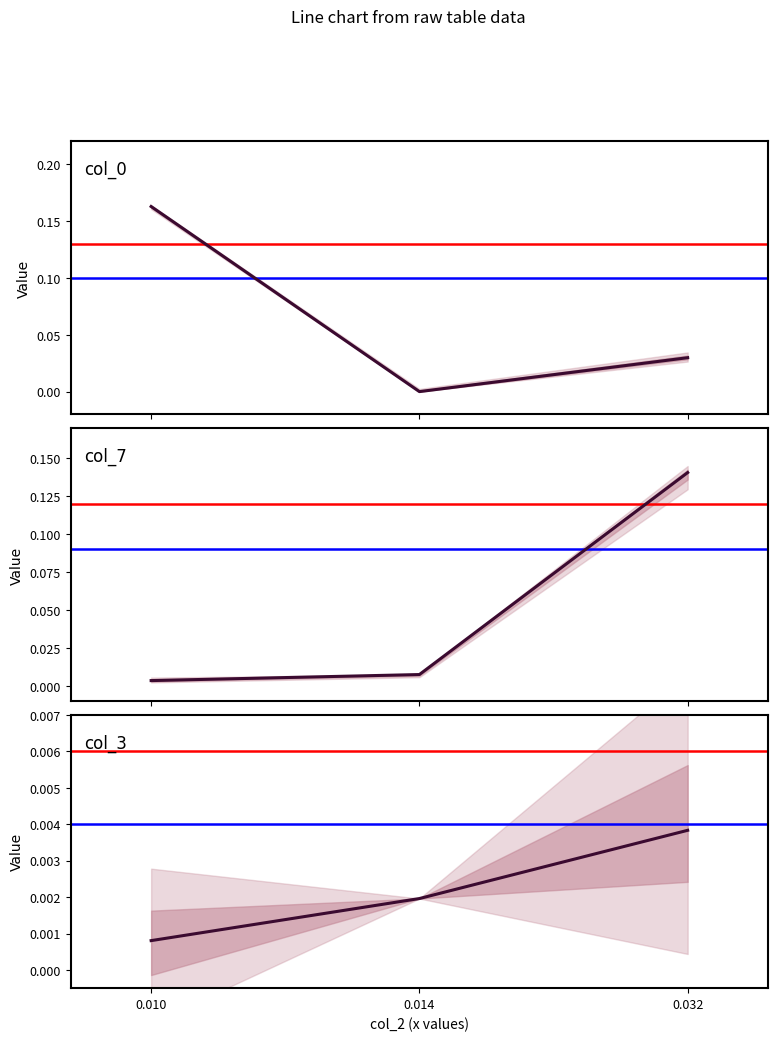

Rank the categories by col_0 value from lowest to highest.

0.014, 0.032, 0.010